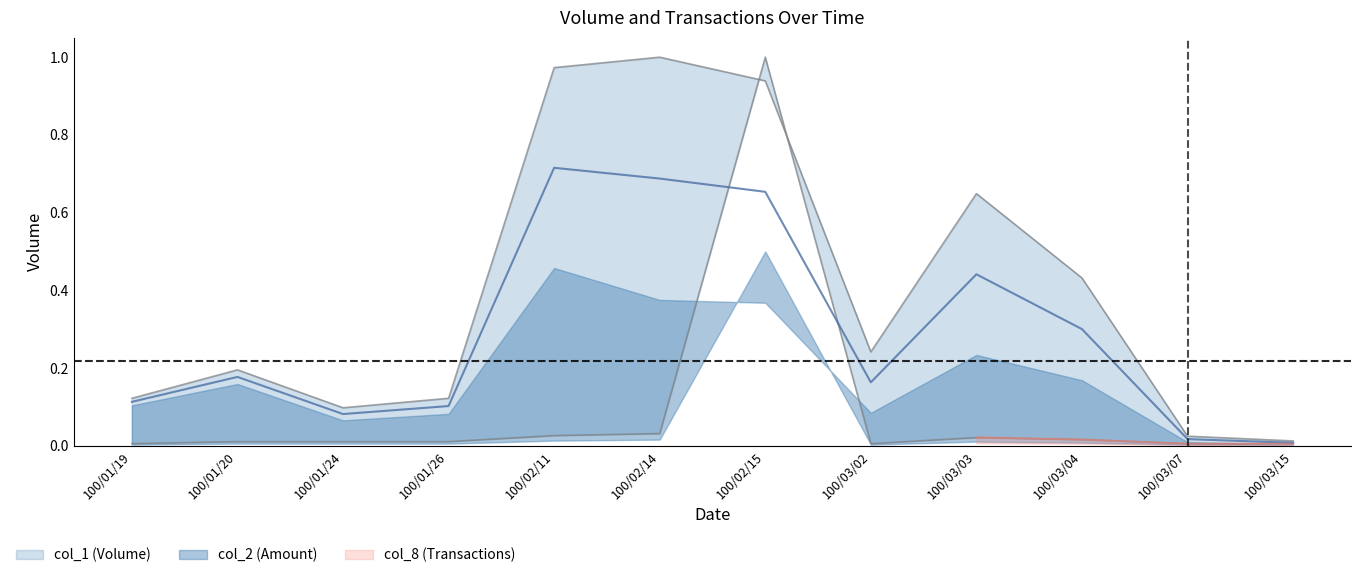

Where is col_8 nearest to the value 0?

100/01/19